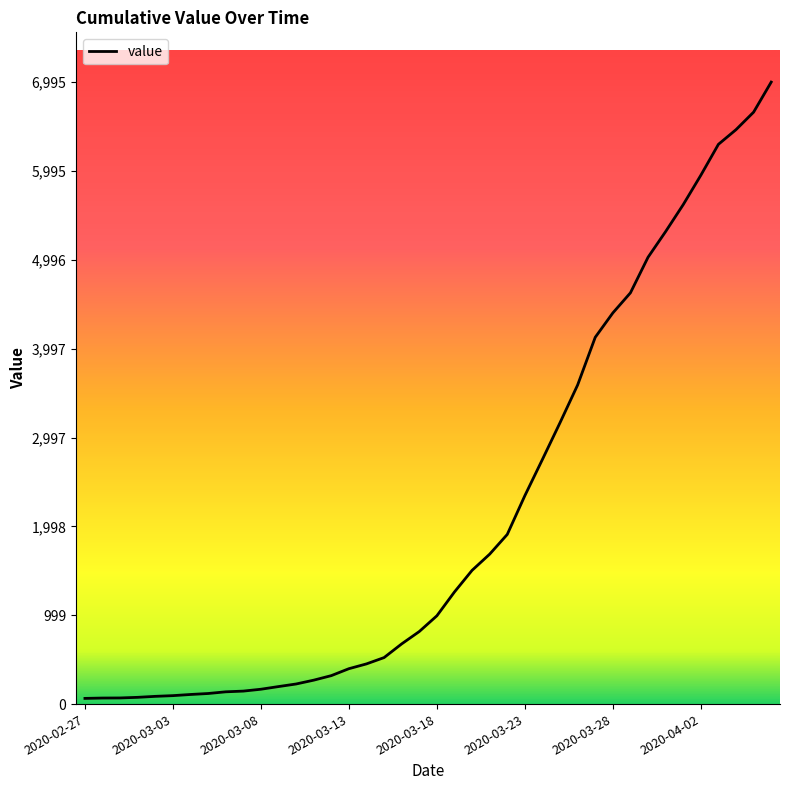

What is the difference between the maximum and minimum values?

6931